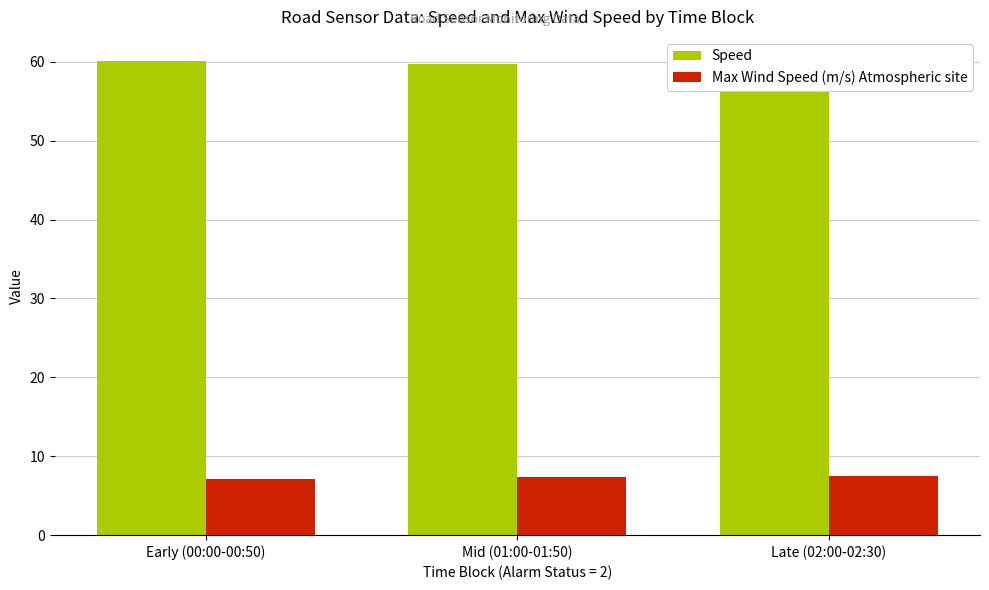

What position from the left is Mid (01:00-01:50)?

2